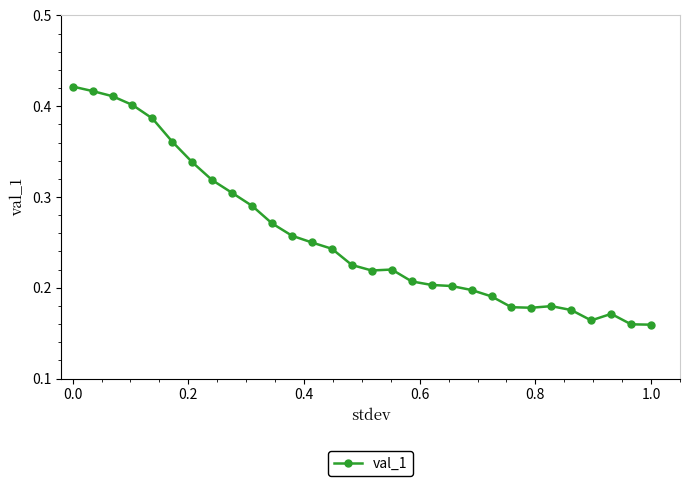

Count the values in the range 0 to 1.

30